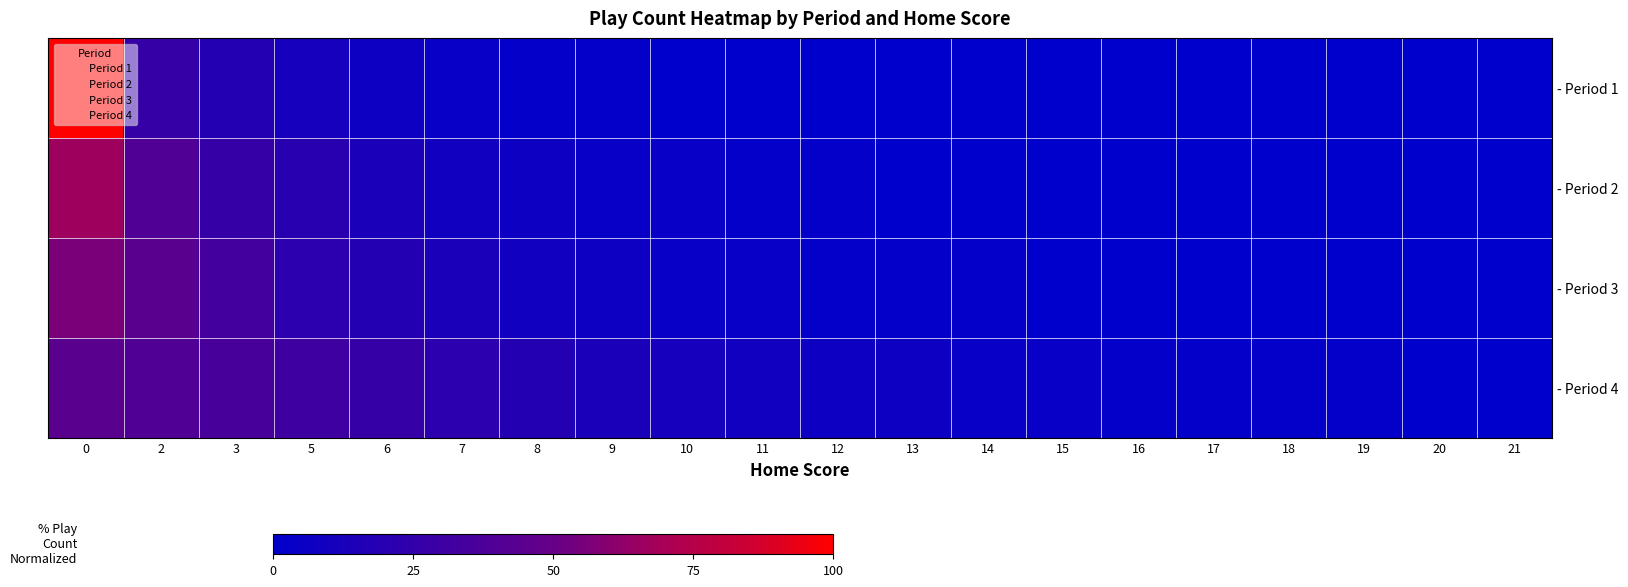

True or false: - Period 1 has a value of 0.0 at 16.

True